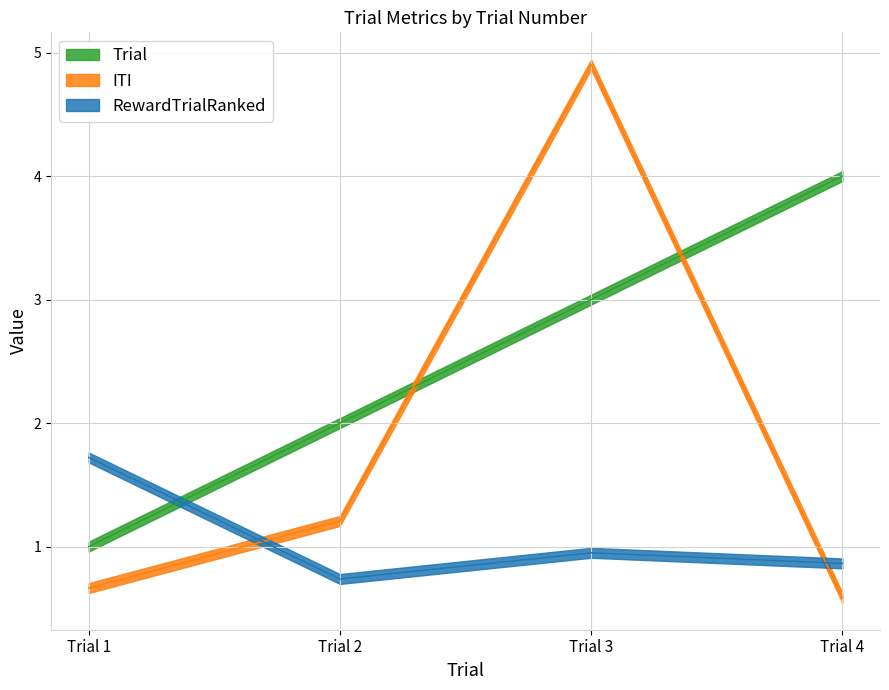

What value does the RewardTrialRanked series have at Trial 1?

1.7